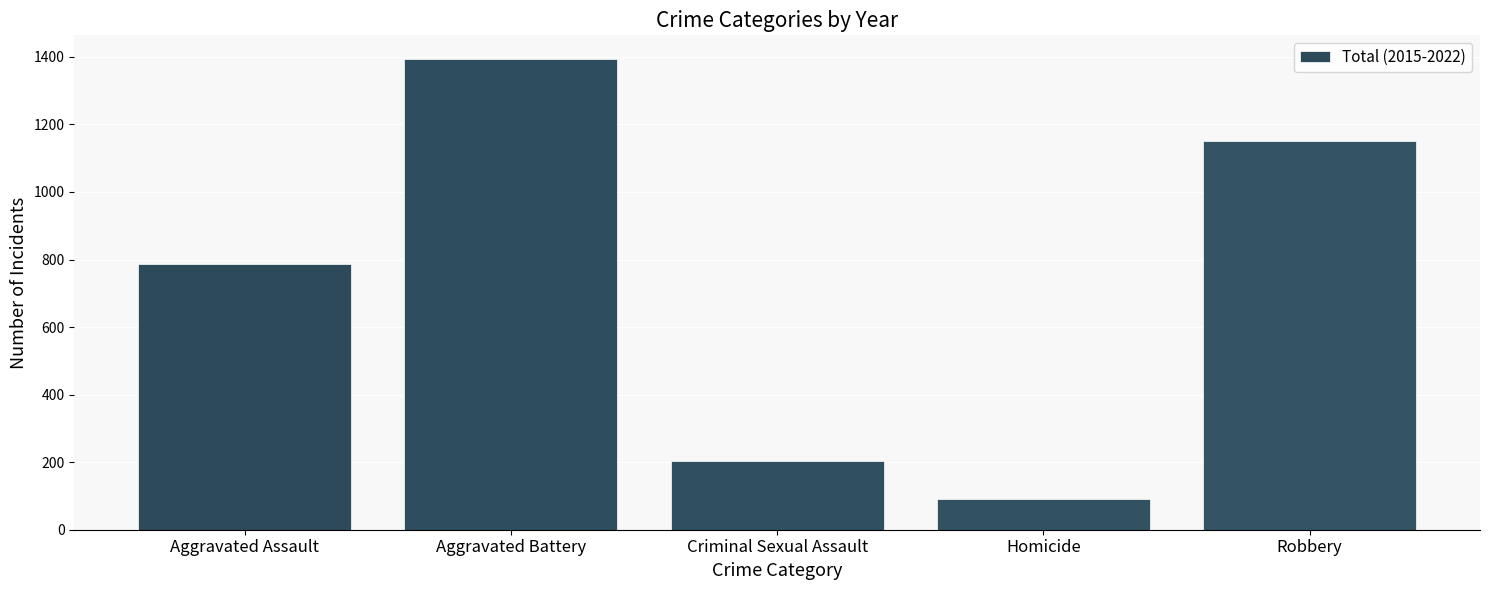

What is the sum of the values at Criminal Sexual Assault and Aggravated Assault?

990